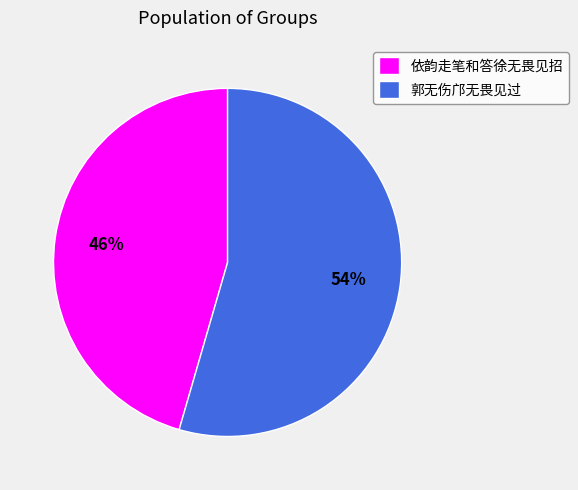

True or false: 郭无伤邝无畏见过 accounts for 2% of the total.

False